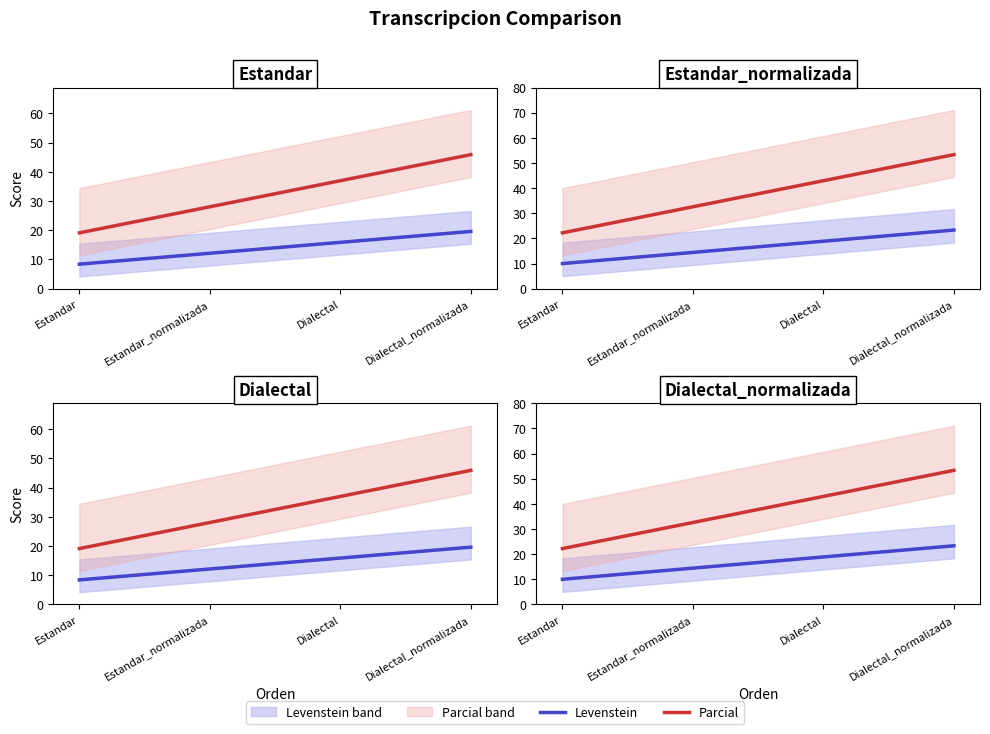

Is this an area chart (filled region under the line)?

No